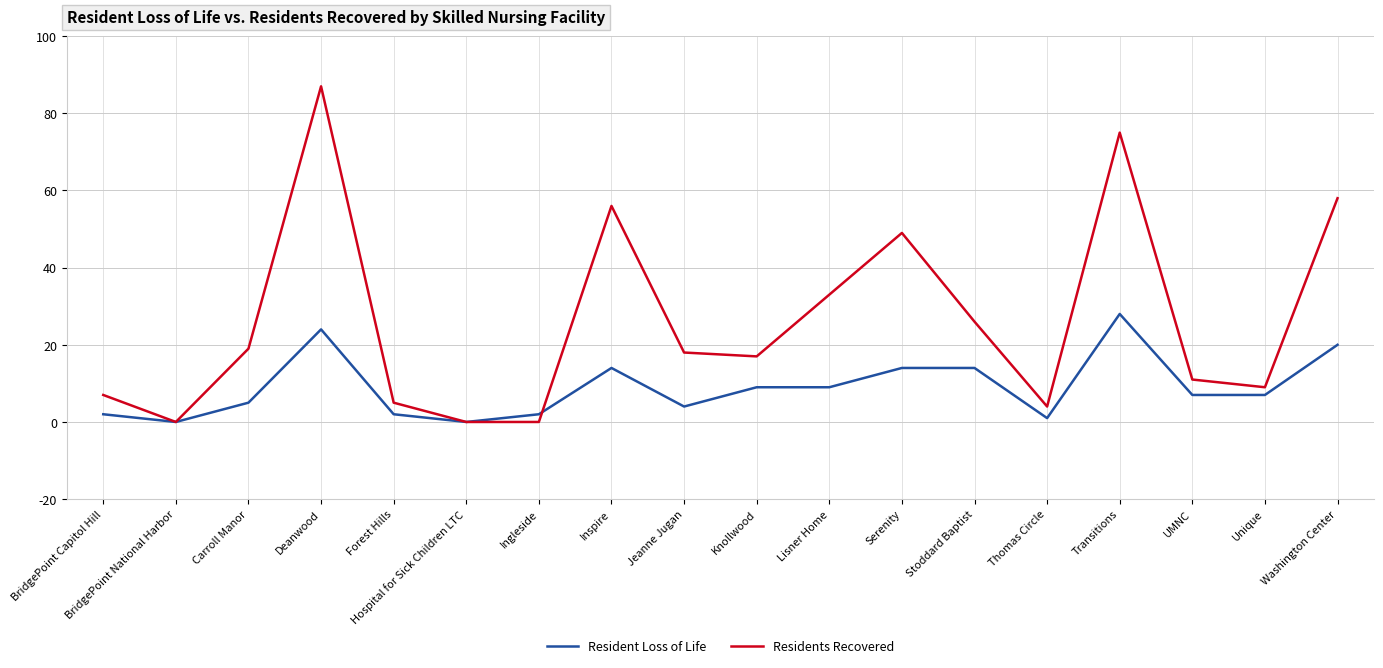

Which label corresponds to the largest value in the chart?

Deanwood